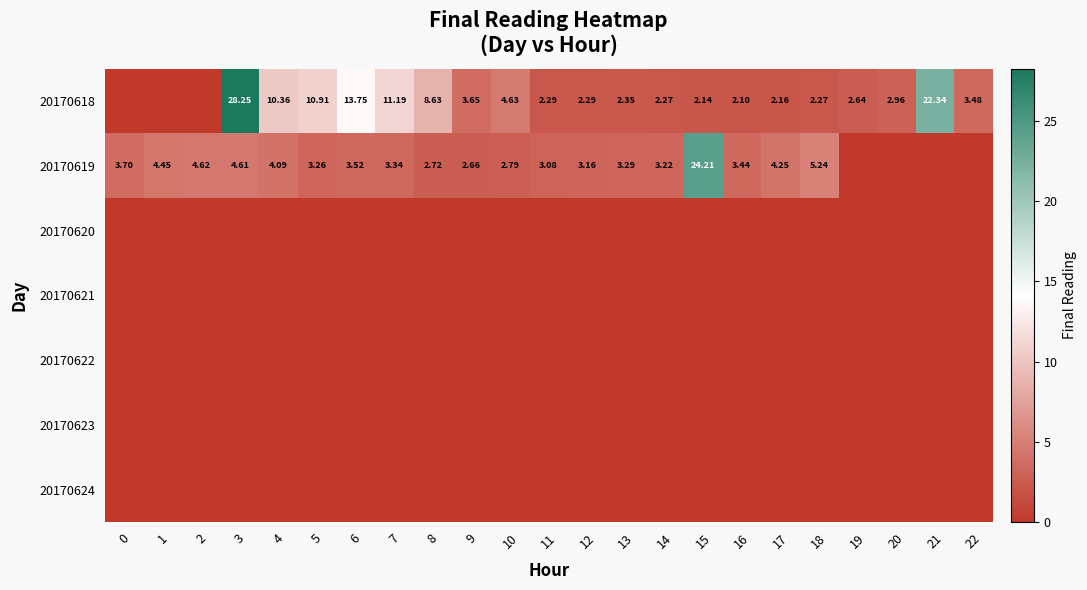

Is it true that 20170618 equals 0.0 at 1?

True